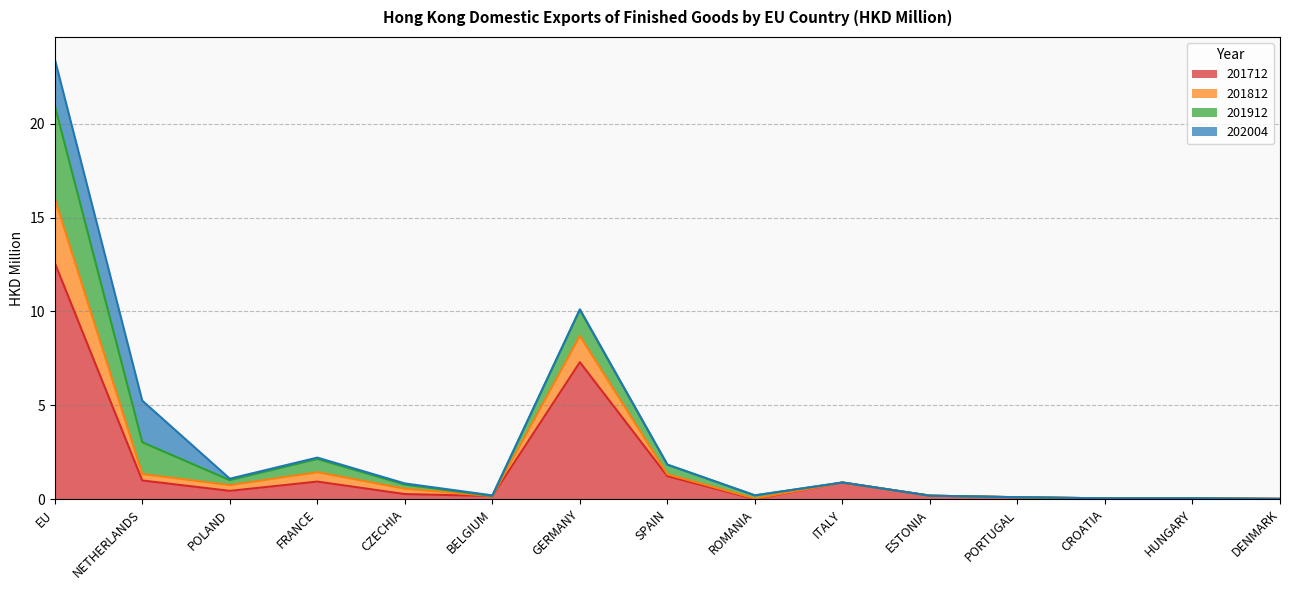

The 201712 series shows 0.6 at POLAND. True or false?

False